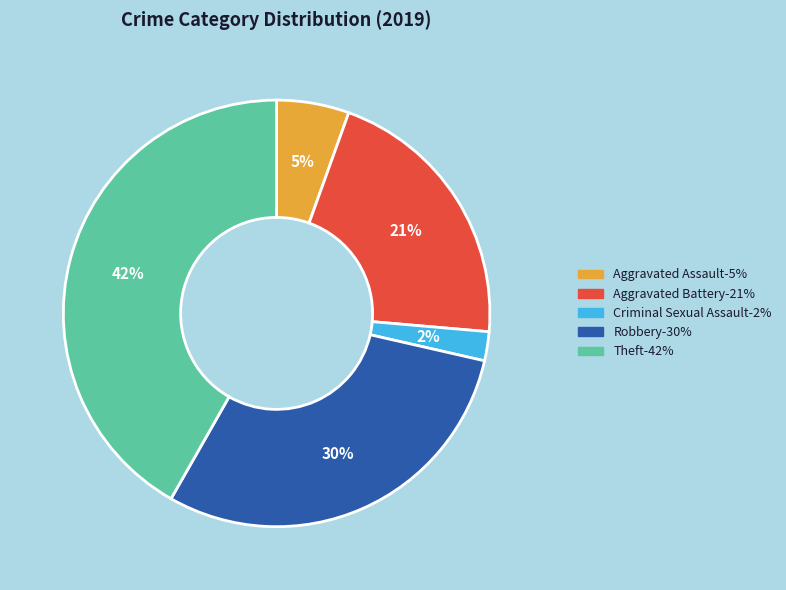

How many slices are in this pie chart?

5